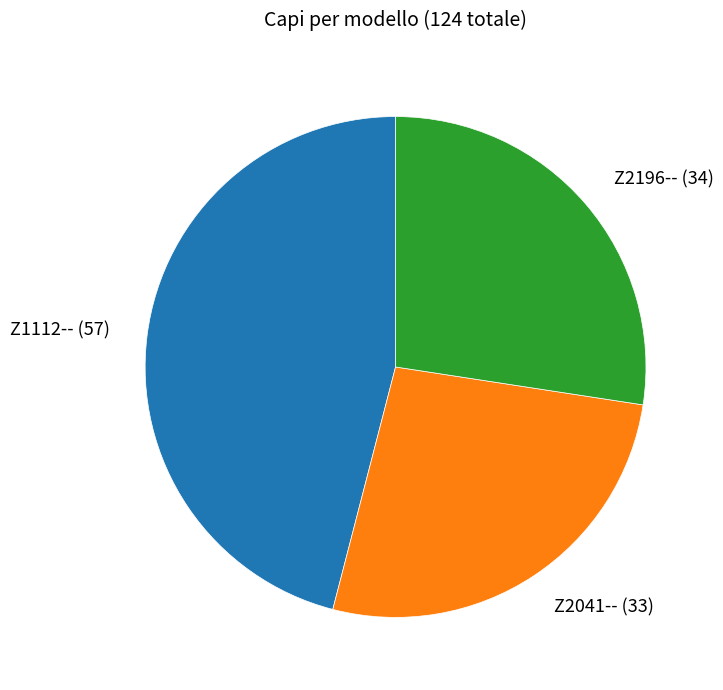

Is there any slice that represents more than half of the pie?

No